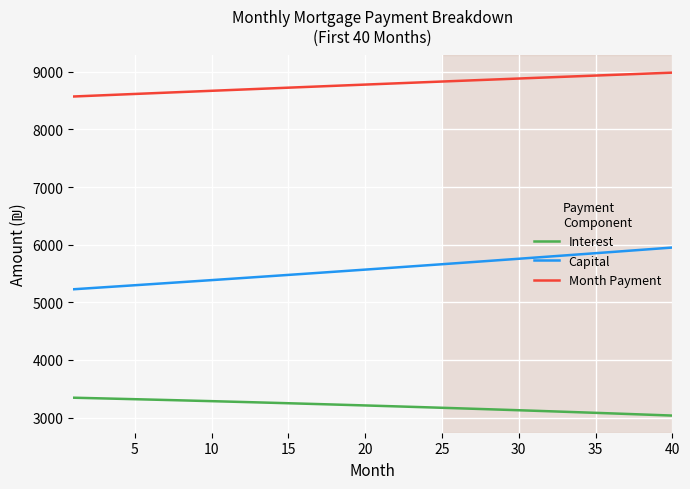

Count the number of categories in the chart.

40